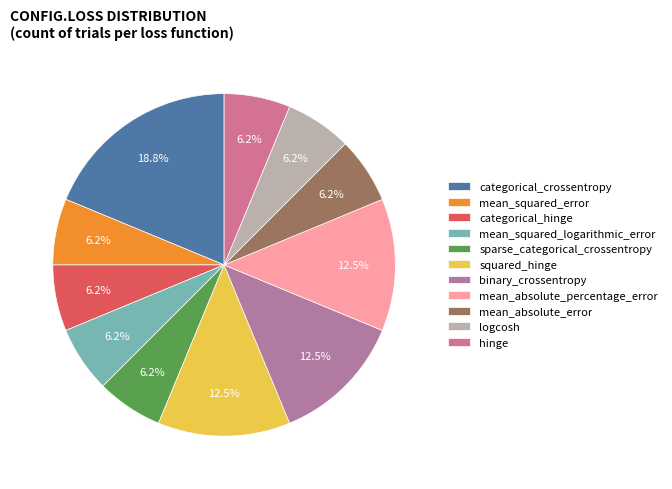

Count the number of slices in the pie.

11